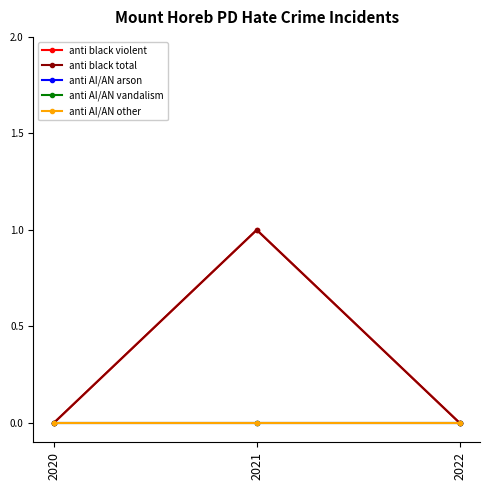

Is this an area chart (filled region under the line)?

No